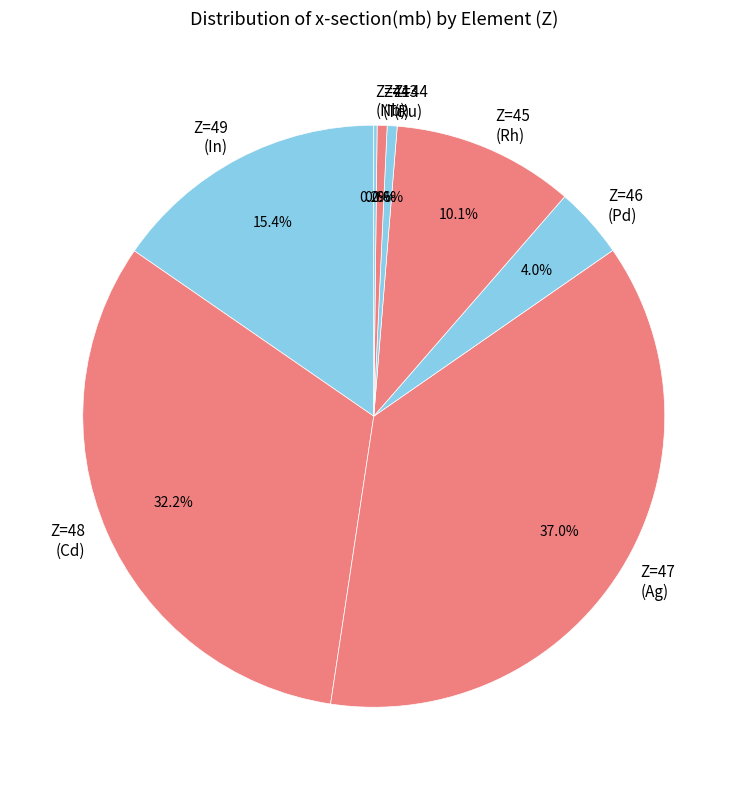

Combined, do Z=45 (Rh) and Z=46 (Pd) account for over 50%?

No